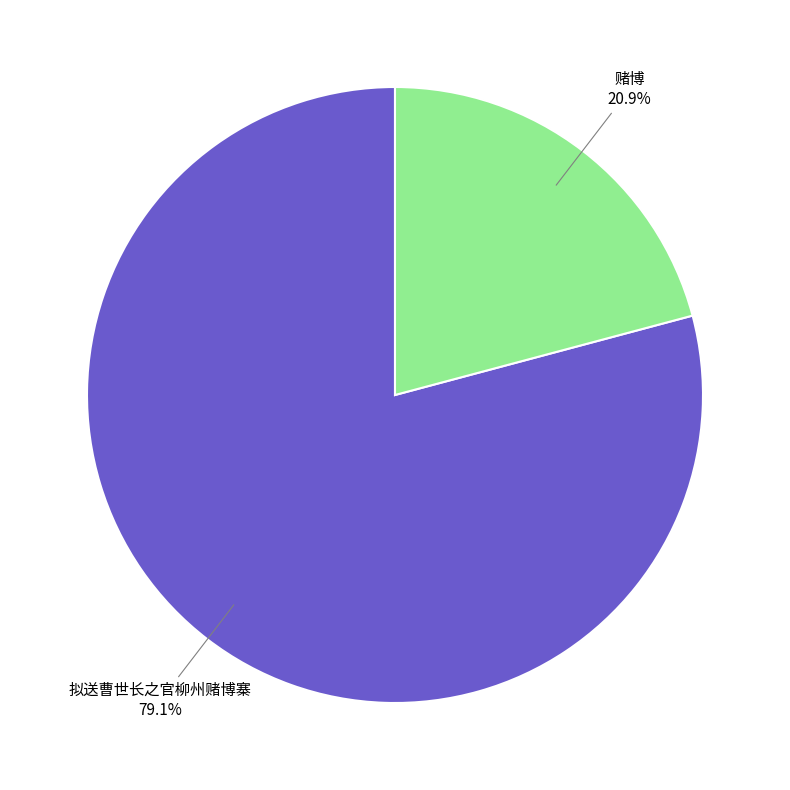

Approximately how many times larger is the value at 赌博 compared to 拟送曹世长之官柳州赌博寨?

0.3